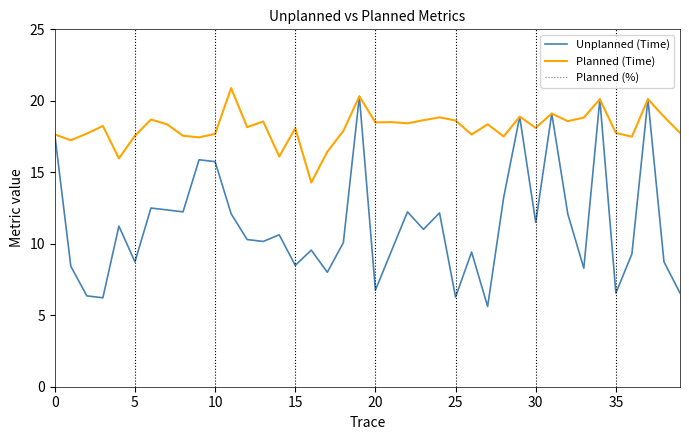

Reading right to left, extract all data points from this chart.

Unplanned (Time): 6.6	8.7	20.1	9.3	6.6	20.1	8.3	12.1	19.1	11.5	18.9	13.2	5.6	9.4	6.3	12.2	11.0	12.2	9.5	6.8	20.3	10.1	8.0	9.6	8.5	10.6	10.2	10.3	12.1	15.7	15.9	12.2	12.4	12.5	8.7	11.2	6.2	6.4	8.4	17.6
Planned (Time): 17.8	18.9	20.1	17.5	17.8	20.1	18.8	18.6	19.1	18.1	18.9	17.5	18.4	17.6	18.6	18.8	18.6	18.4	18.5	18.5	20.3	17.9	16.4	14.3	18.1	16.1	18.6	18.2	20.9	17.7	17.4	17.6	18.4	18.7	17.6	16.0	18.2	17.7	17.2	17.6
Planned (%): 100.0	100.0	100.0	100.0	100.0	100.0	100.0	100.0	100.0	100.0	100.0	100.0	100.0	100.0	100.0	100.0	100.0	100.0	100.0	100.0	100.0	100.0	100.0	100.0	100.0	100.0	100.0	100.0	100.0	100.0	100.0	100.0	100.0	100.0	100.0	100.0	100.0	100.0	100.0	100.0